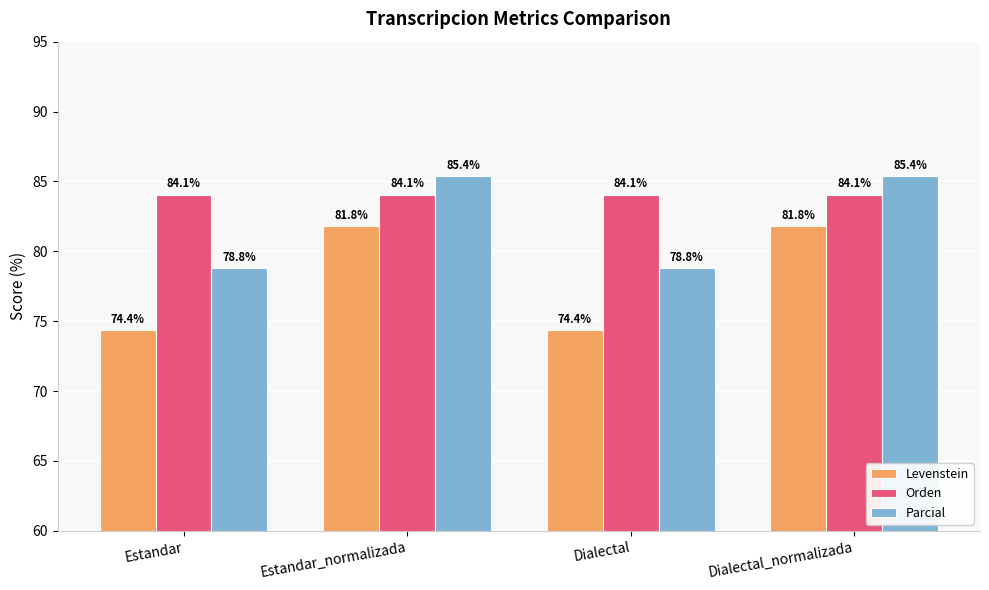

Is the value of Orden at Dialectal greater than the value of Levenstein at Dialectal?

Yes